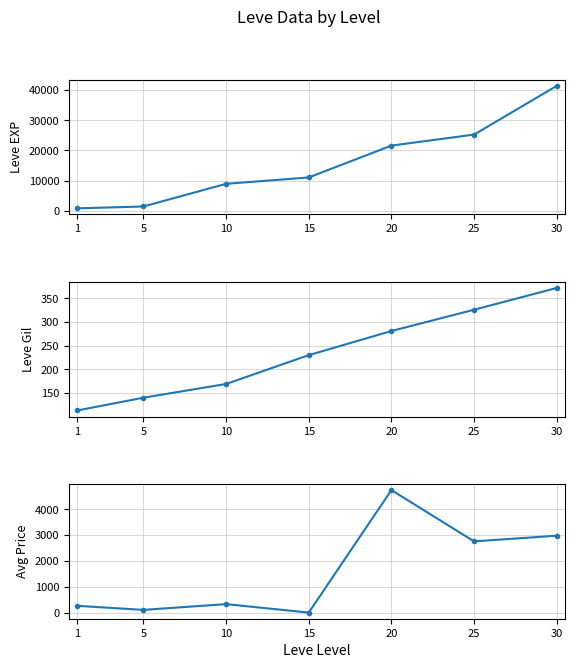

What is the sum of the Leve EXP values at 30 and 5?

42830.0